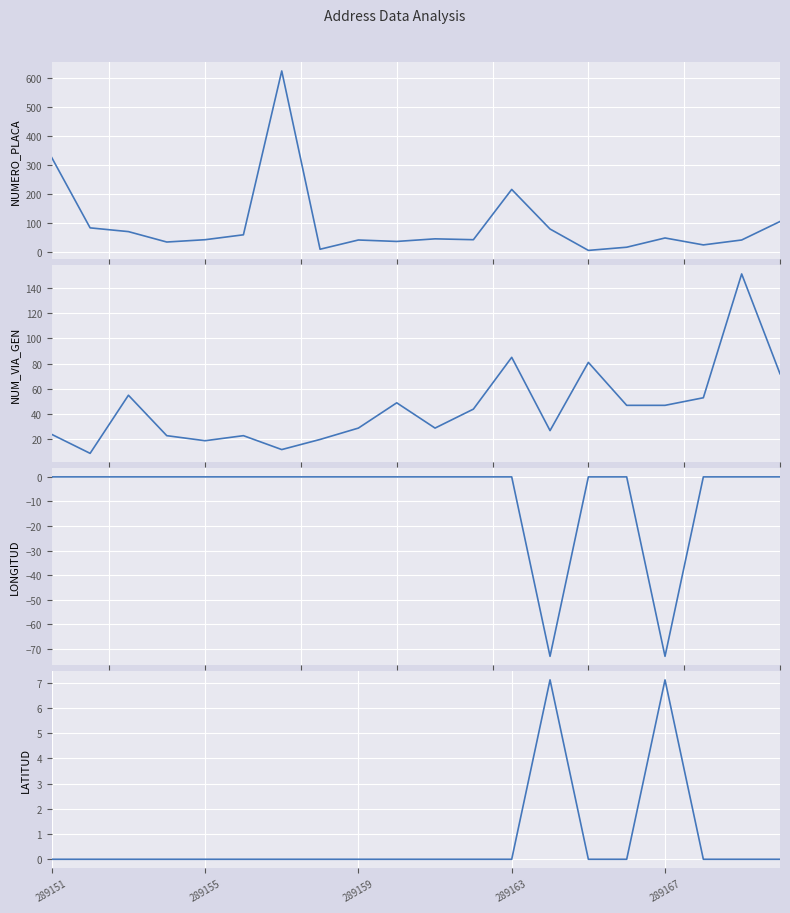

True or false: NUMERO_PLACA_DIRECCION and LATITUD_DIRECCION intersect in this chart.

False